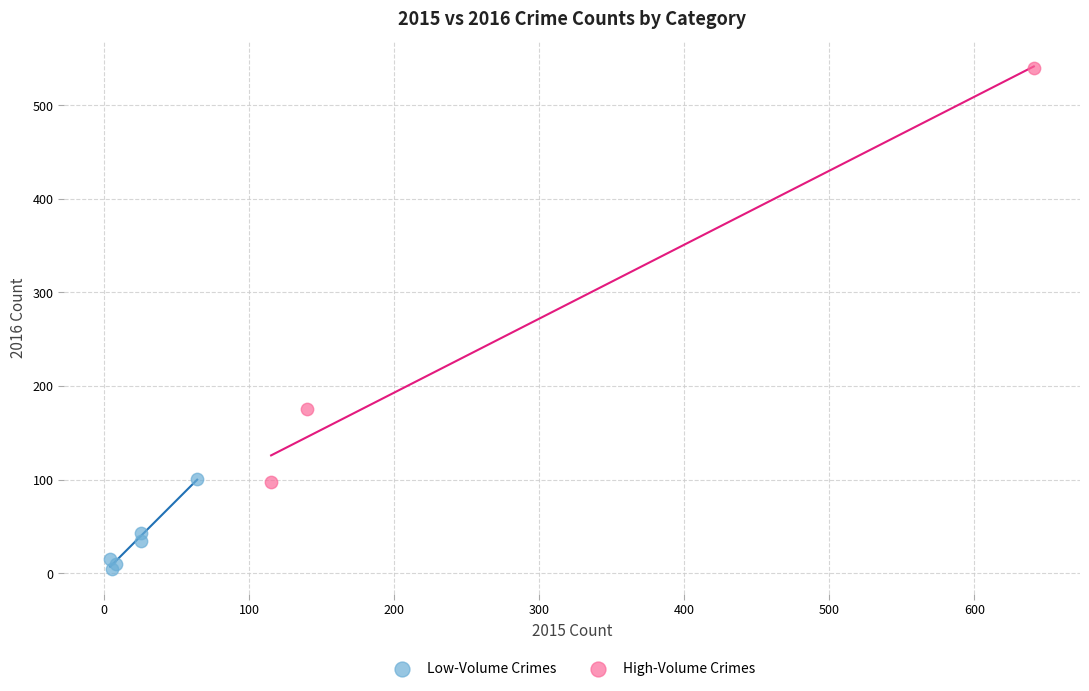

Which series contains the lowest Y value?

Low-Volume Crimes